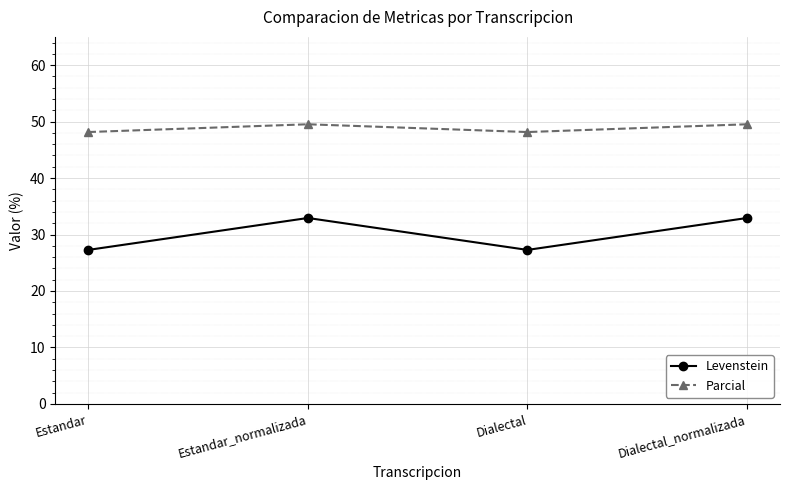

Rank the series by their average value, from highest to lowest.

Parcial, Levenstein